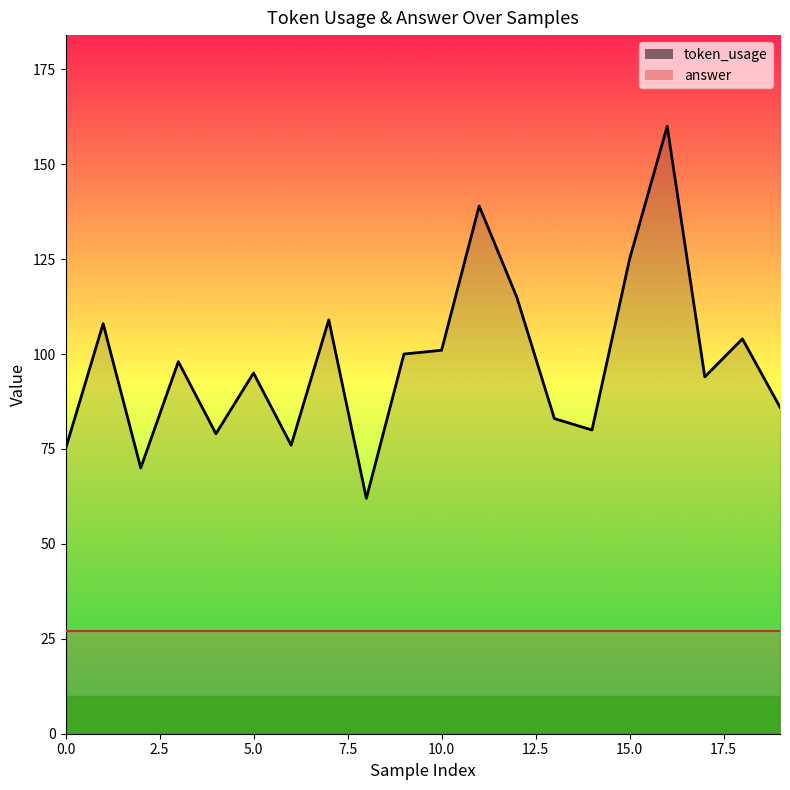

What is the maximum value shown in the chart?

160